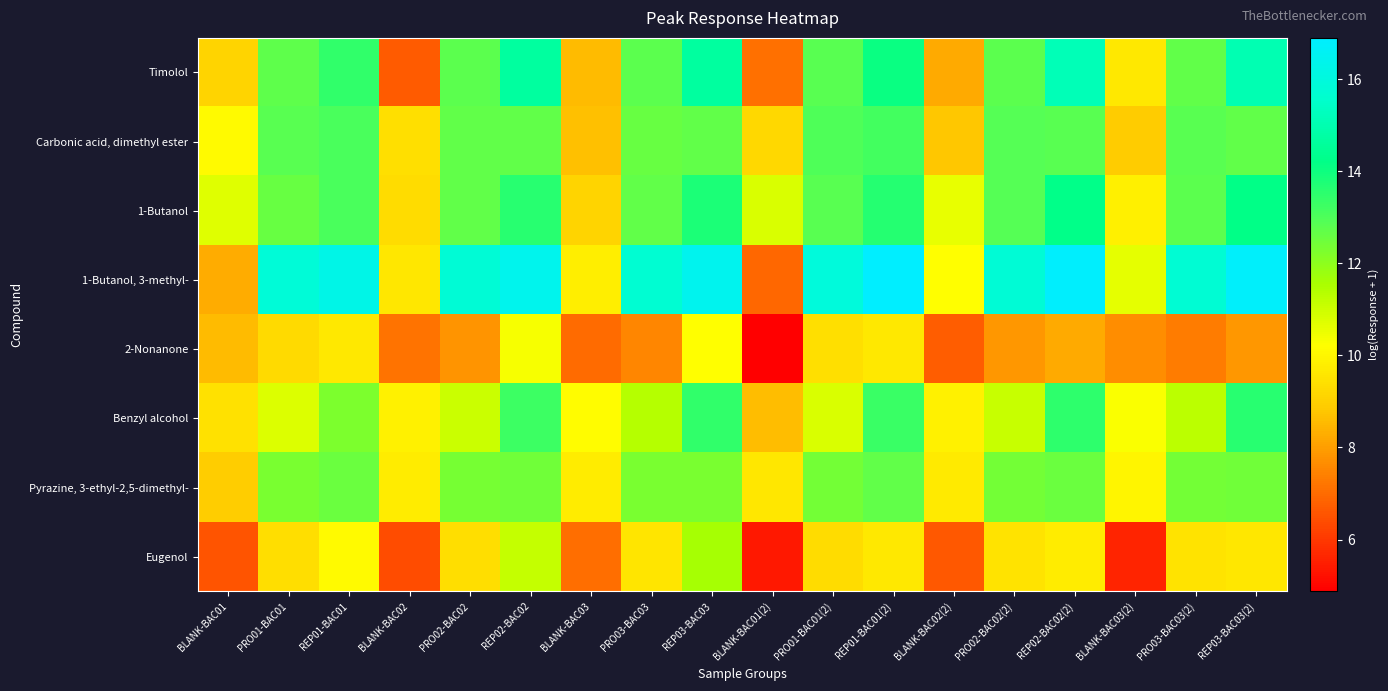

Which series has the largest range (max minus min)?

1-Butanol, 3-methyl-